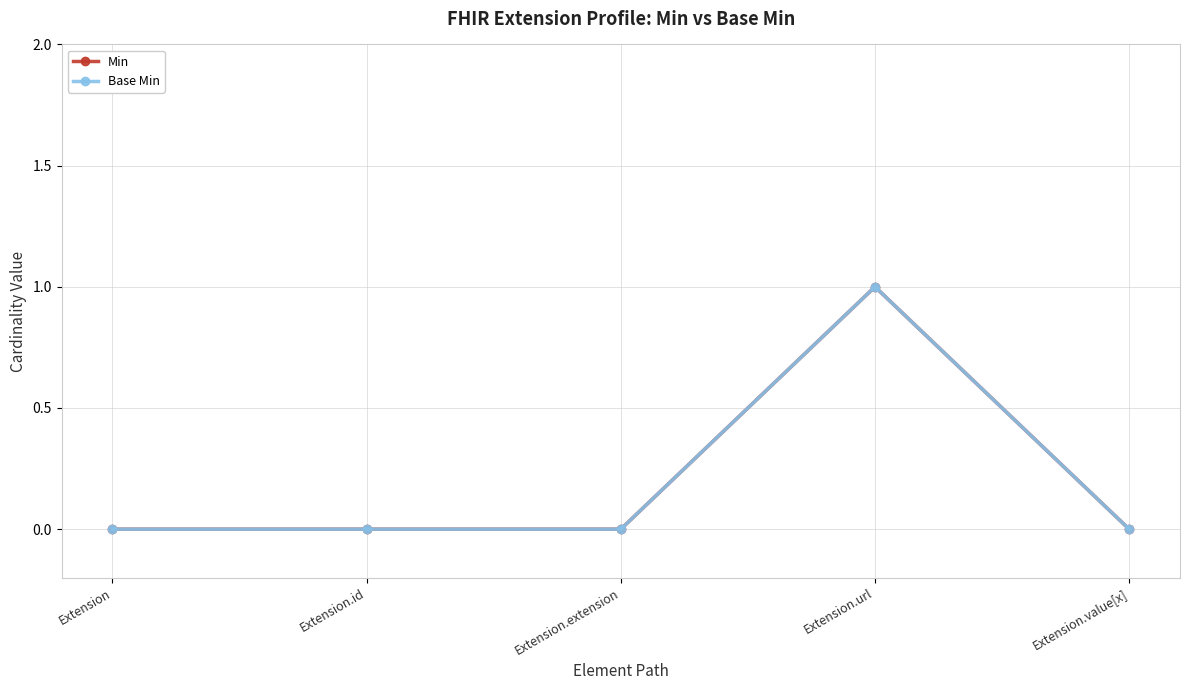

True or false: Min and Base Min cross at least once.

False